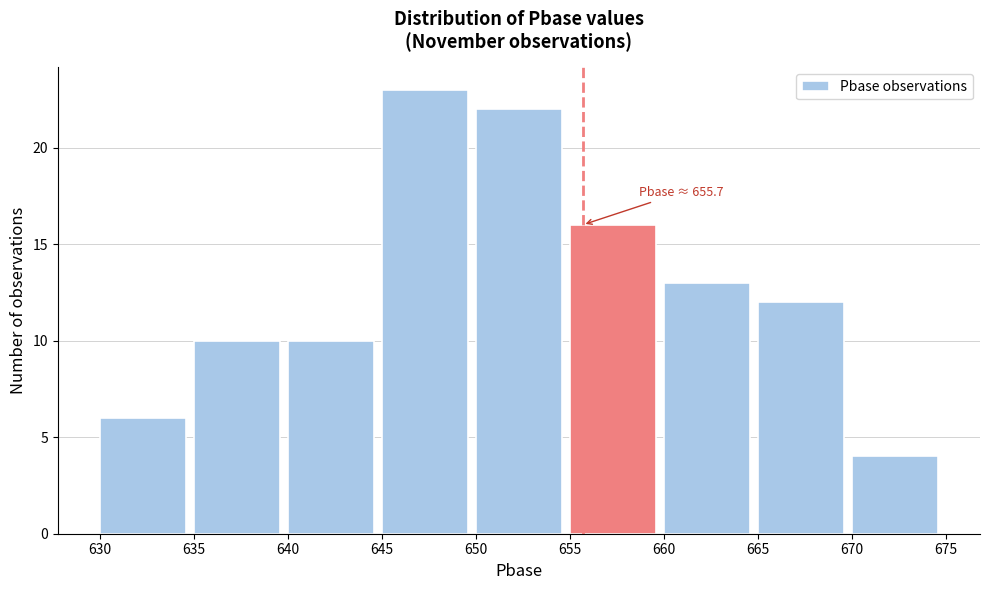

Which range on the x-axis has the tallest bar?

645 to 650